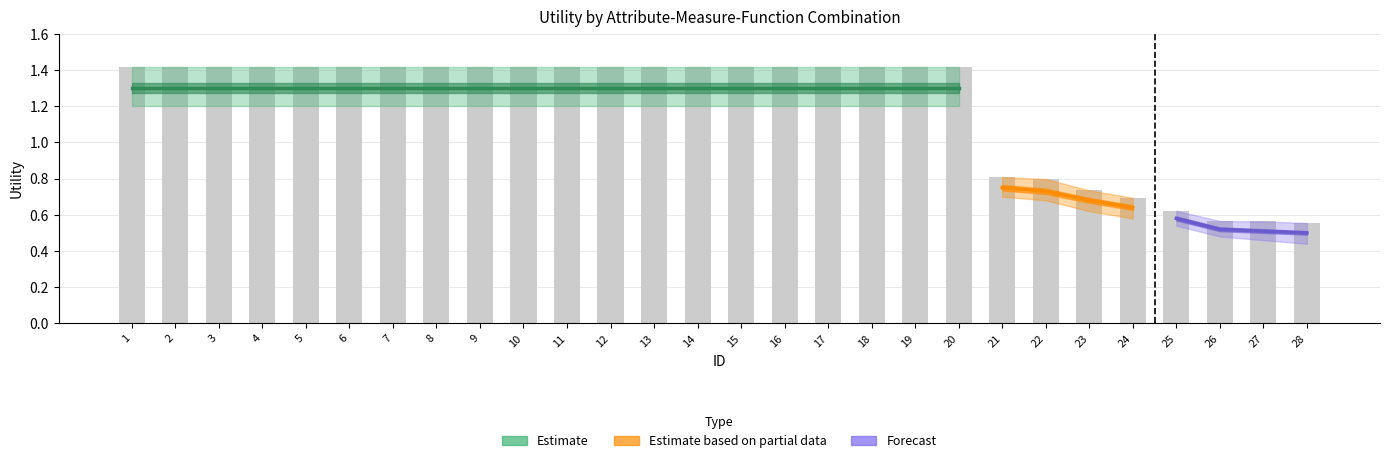

Which category has the lowest value in the Utility_mid series?

28